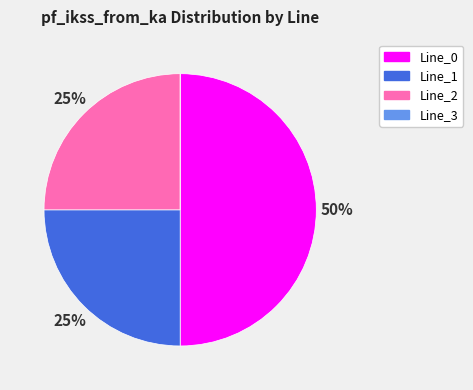

Which category has the biggest portion of the pie?

Line_0